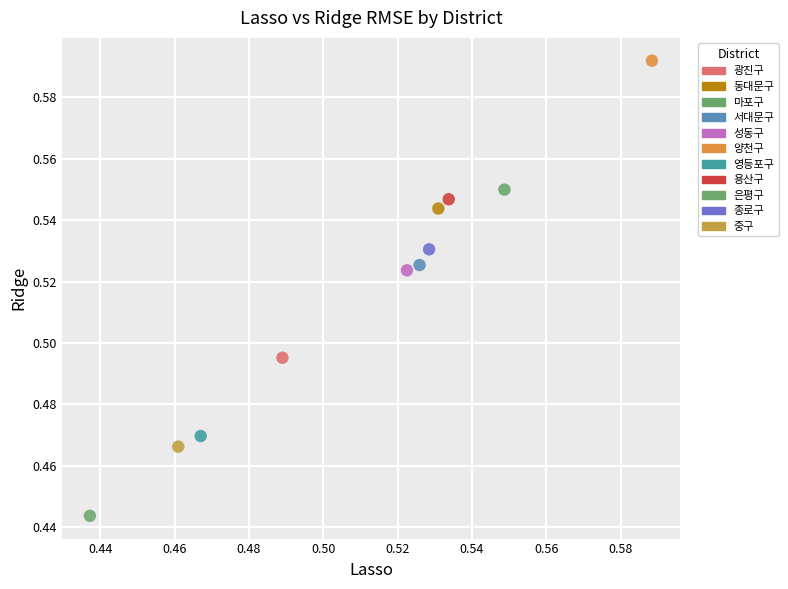

What are all the series names shown in the legend?

광진구, 동대문구, 마포구, 서대문구, 성동구, 양천구, 영등포구, 용산구, 은평구, 종로구, 중구